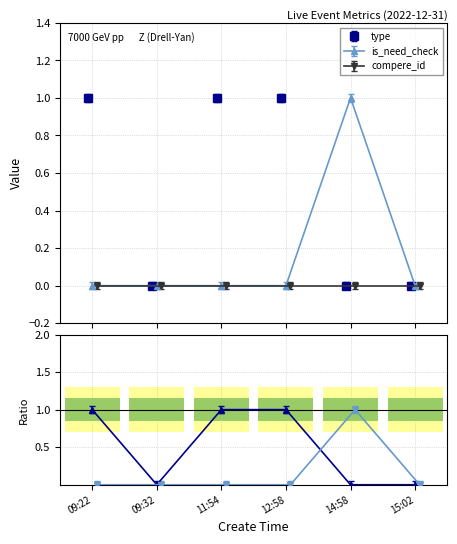

What is the difference between the second highest and minimum values in the type series?

1.0